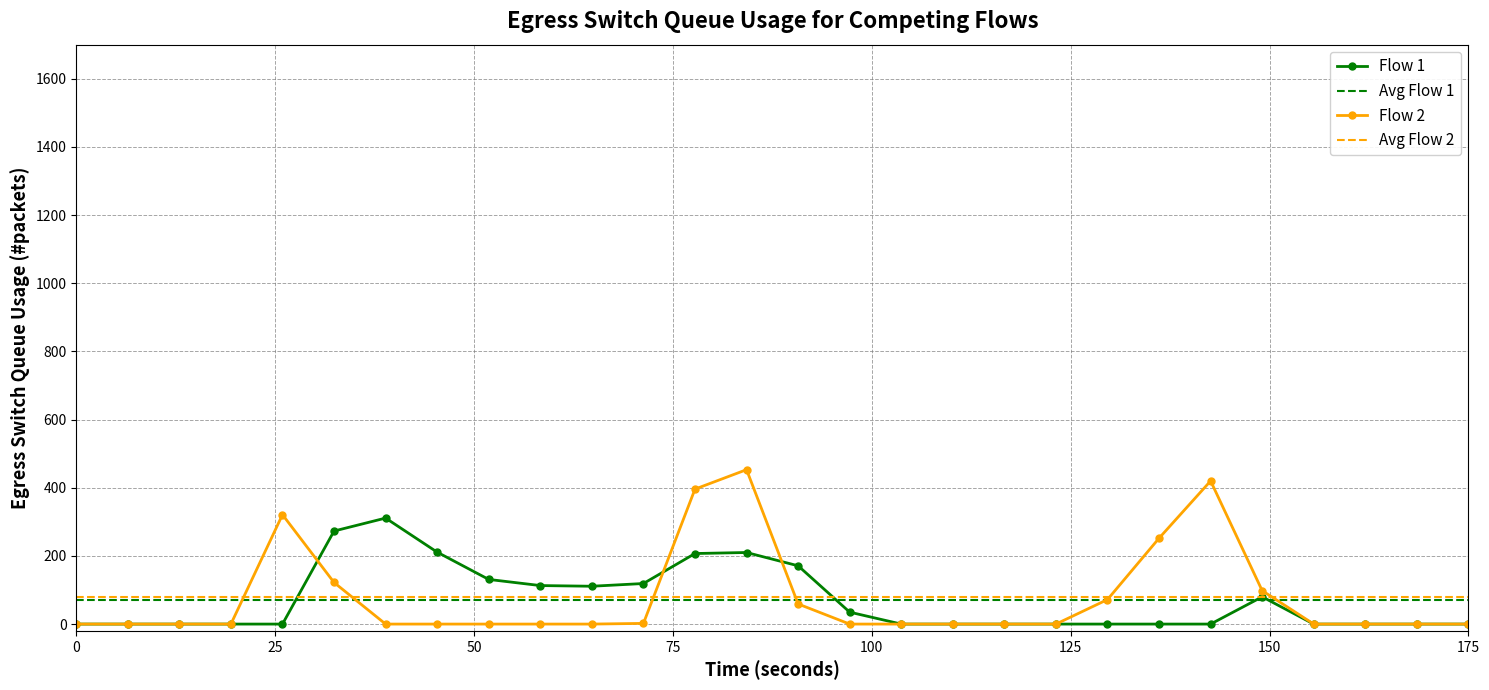

True or false: Flow 1 has more than 0 points higher than both neighbors.

True